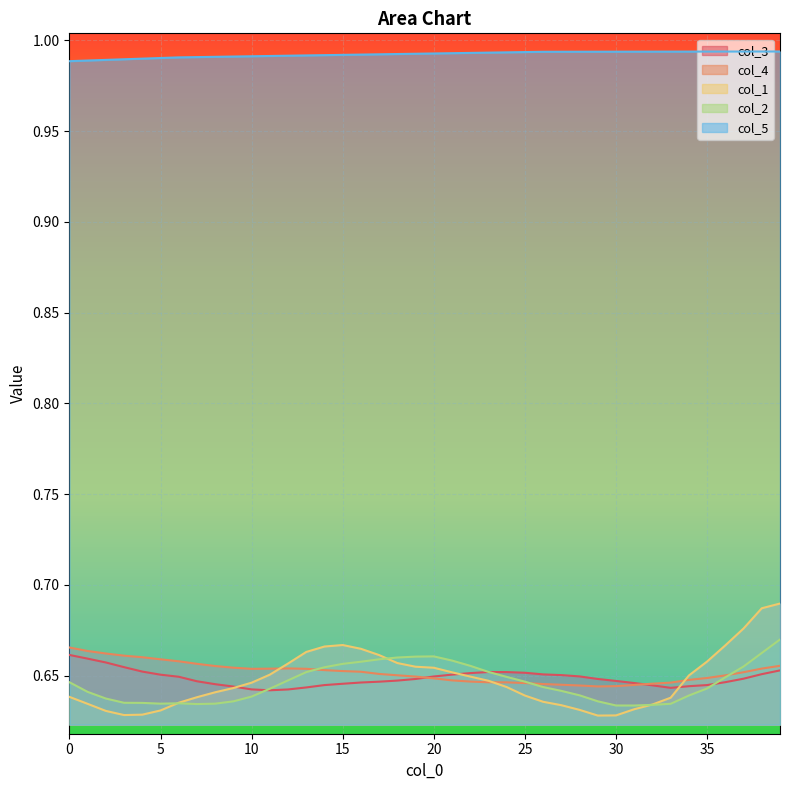

True or false: col_5 and col_2 cross at least once.

False